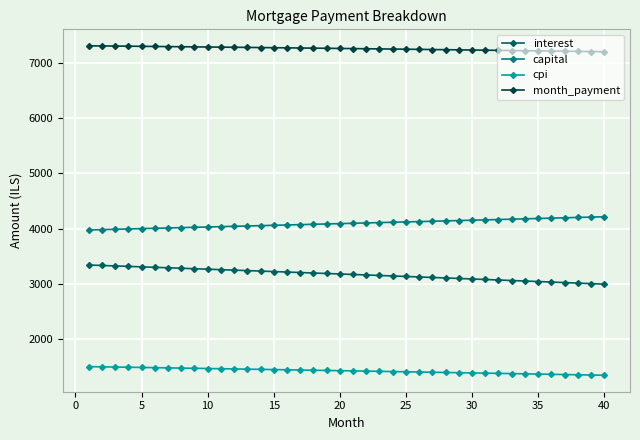

List the series in order of their overall mean, highest first.

month_payment, capital, interest, cpi